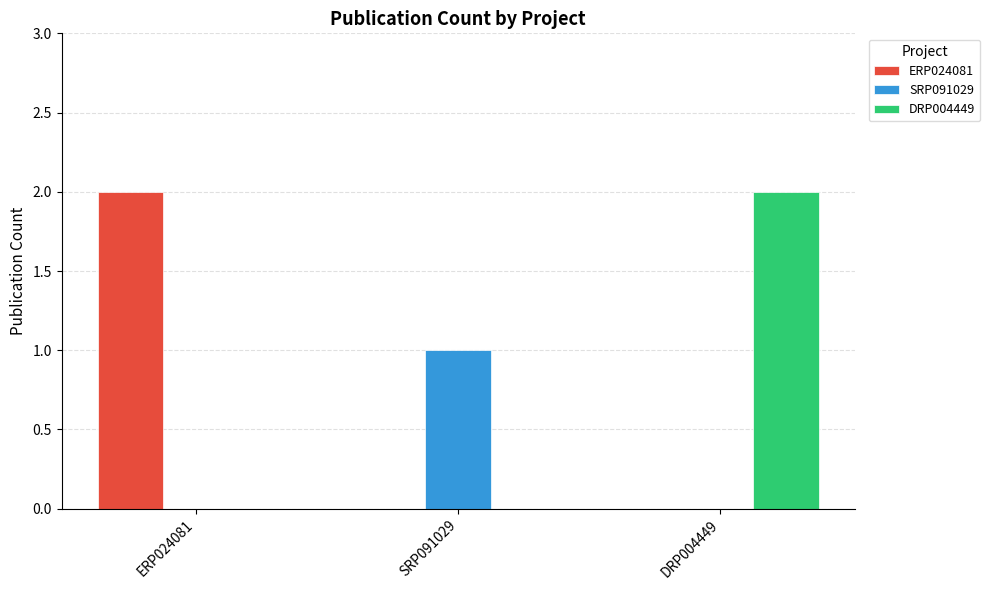

What are all the series names shown in the legend?

ERP024081, SRP091029, DRP004449